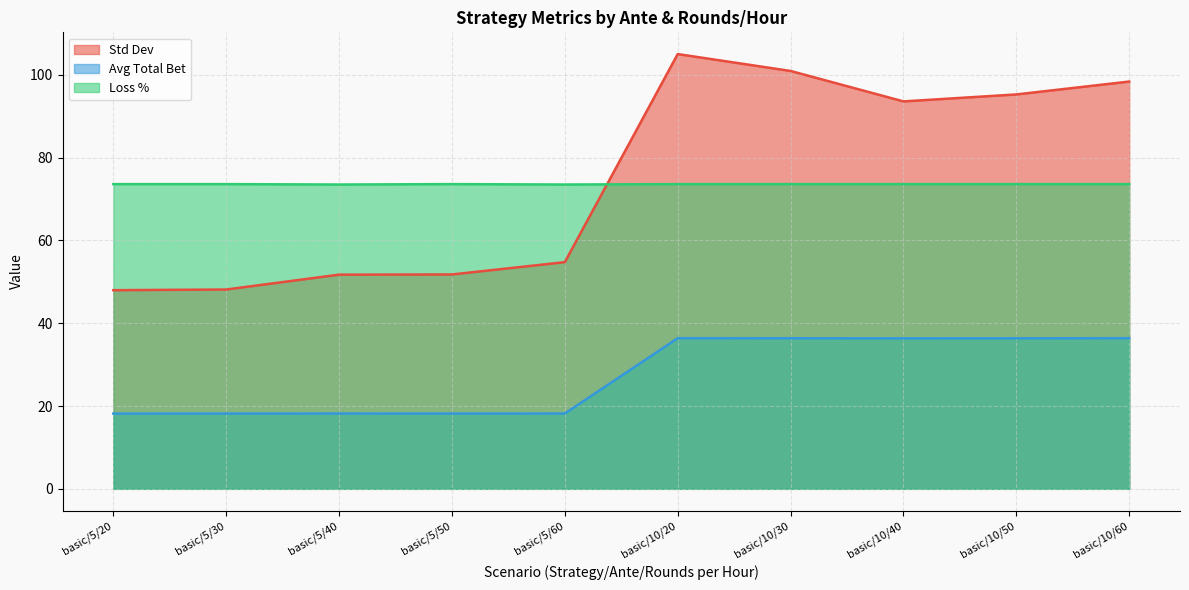

What is the label of the 9th point from the left?

basic/10/50